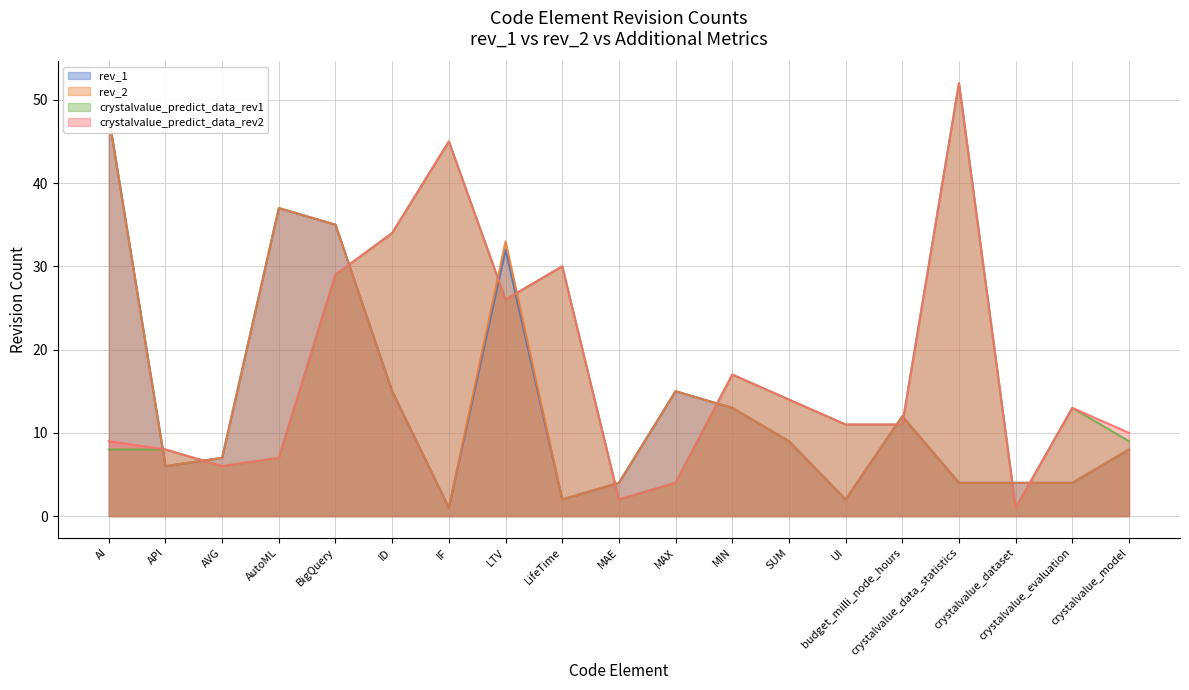

What is the total value across all series at AutoML?

88